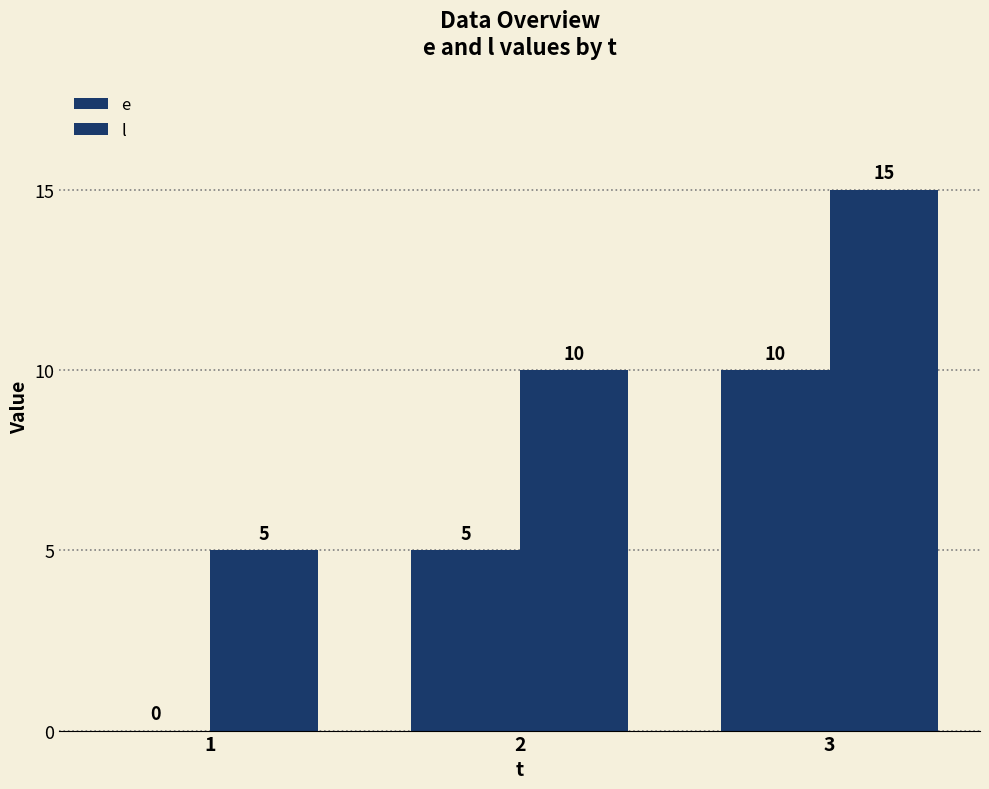

What is the approximate value of e at 3?

10